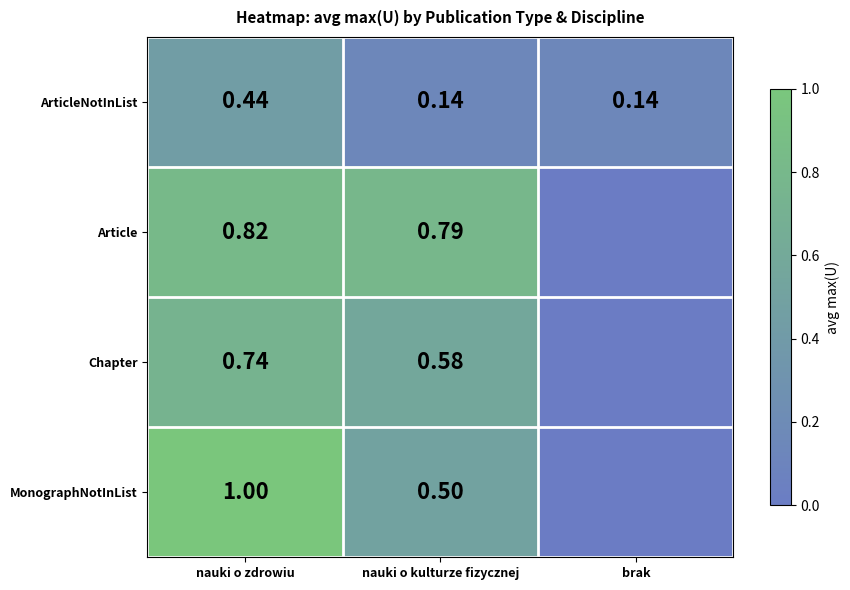

Is the value of Article at nauki o kulturze fizycznej greater than the value of MonographNotInList at nauki o zdrowiu?

No